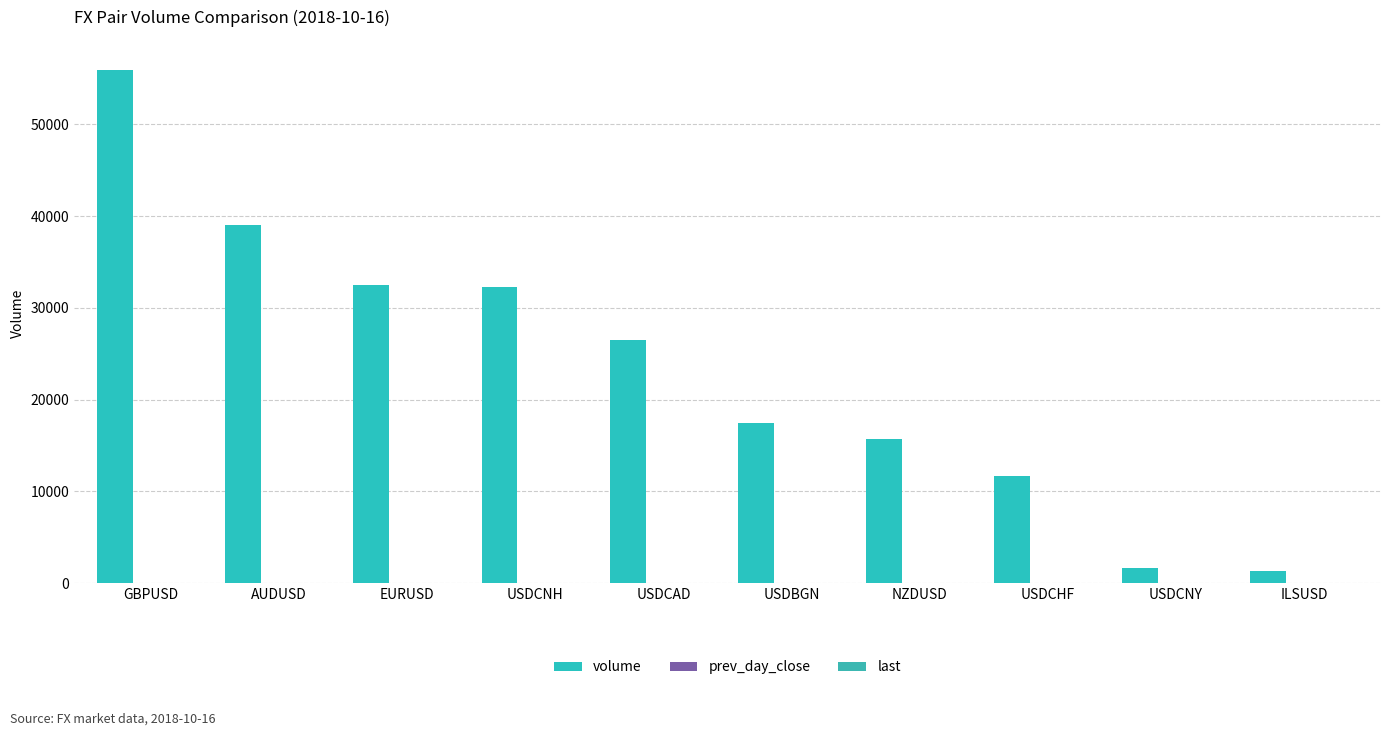

At USDCNH, list the series in order from largest to smallest.

volume, prev_day_close, last